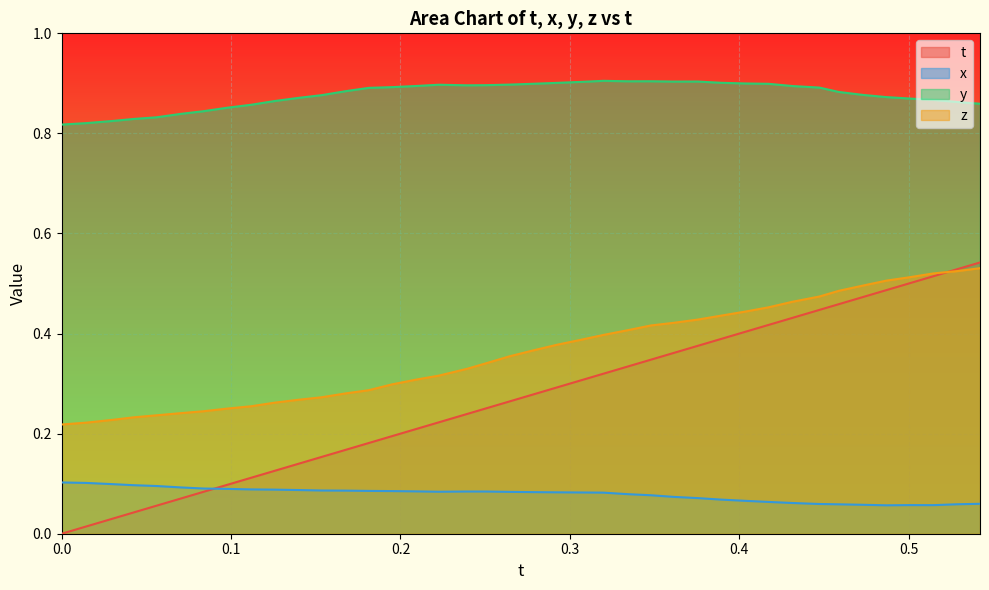

Which series has the largest total across all categories?

y